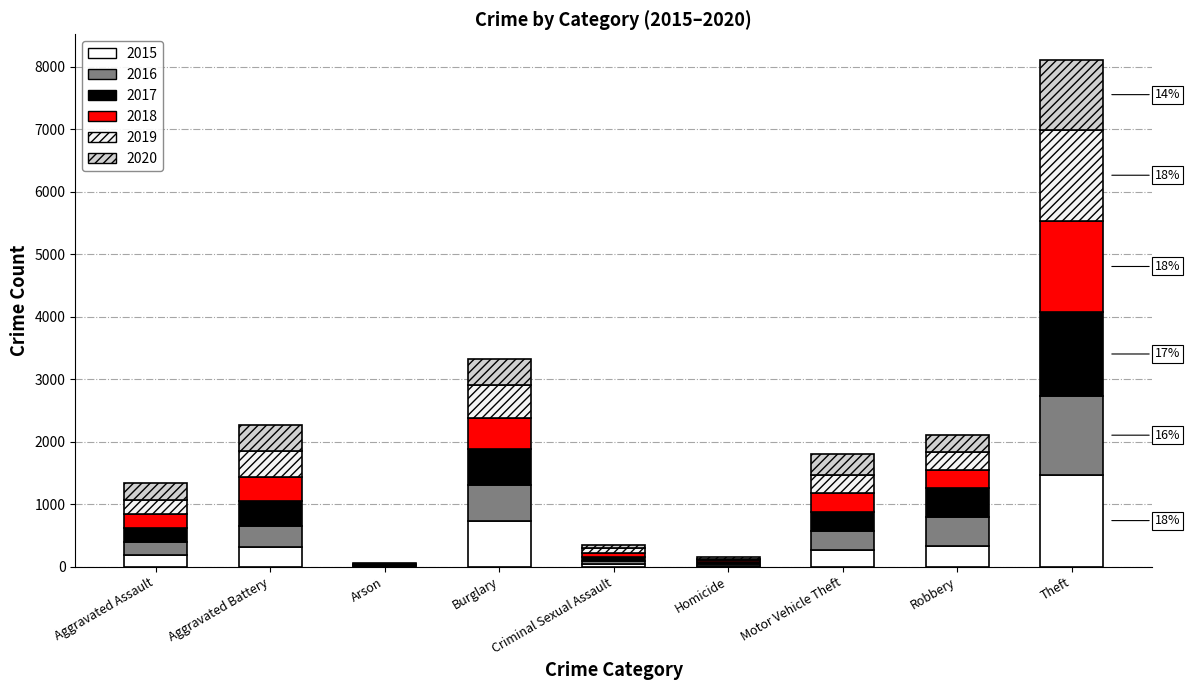

How many categories are shown in the chart?

9